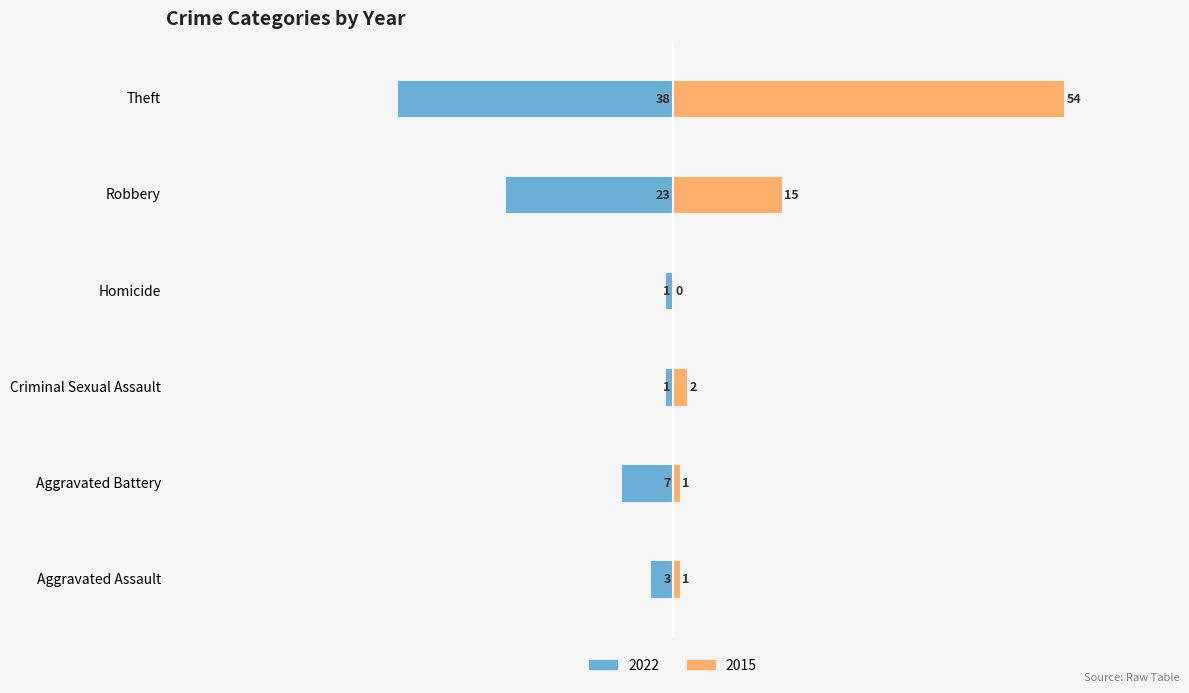

How many bars are there in total?

12